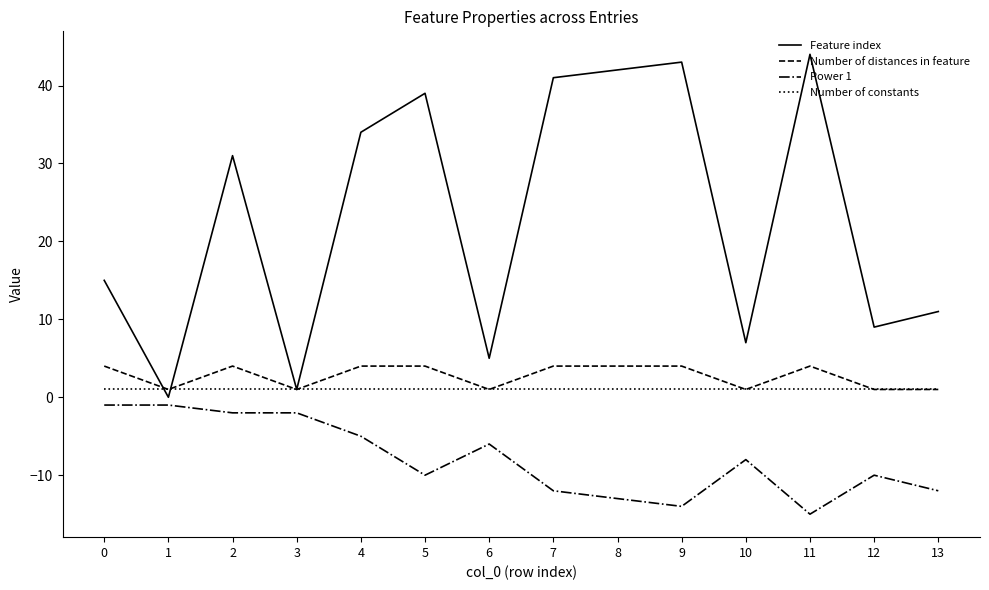

List the labels in order of Feature index value, smallest first.

1, 3, 6, 10, 12, 13, 0, 2, 4, 5, 7, 8, 9, 11